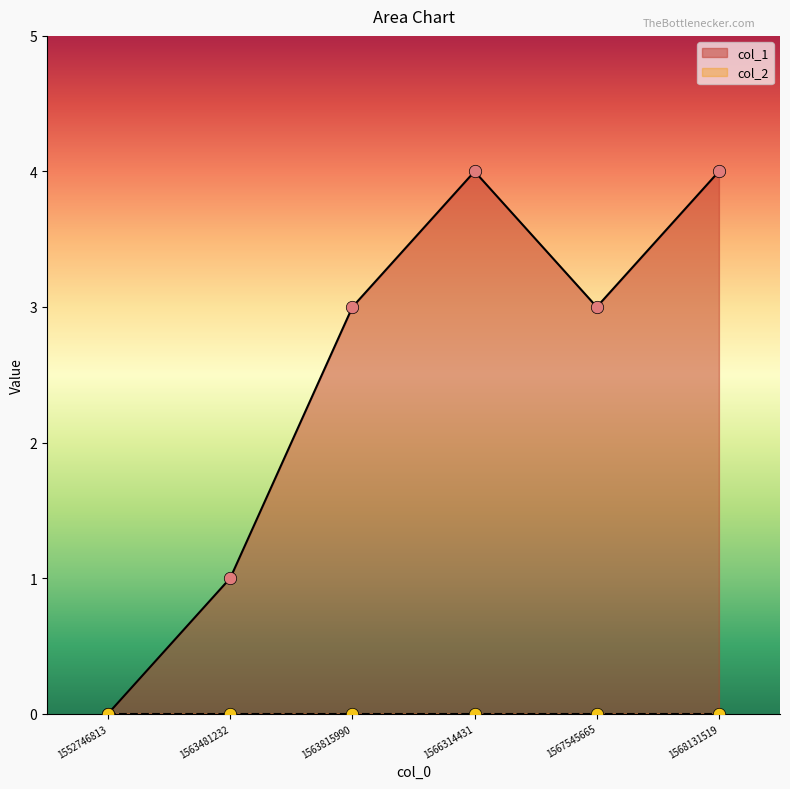

Between 1552746813 and 1563815990, which is larger?

1563815990